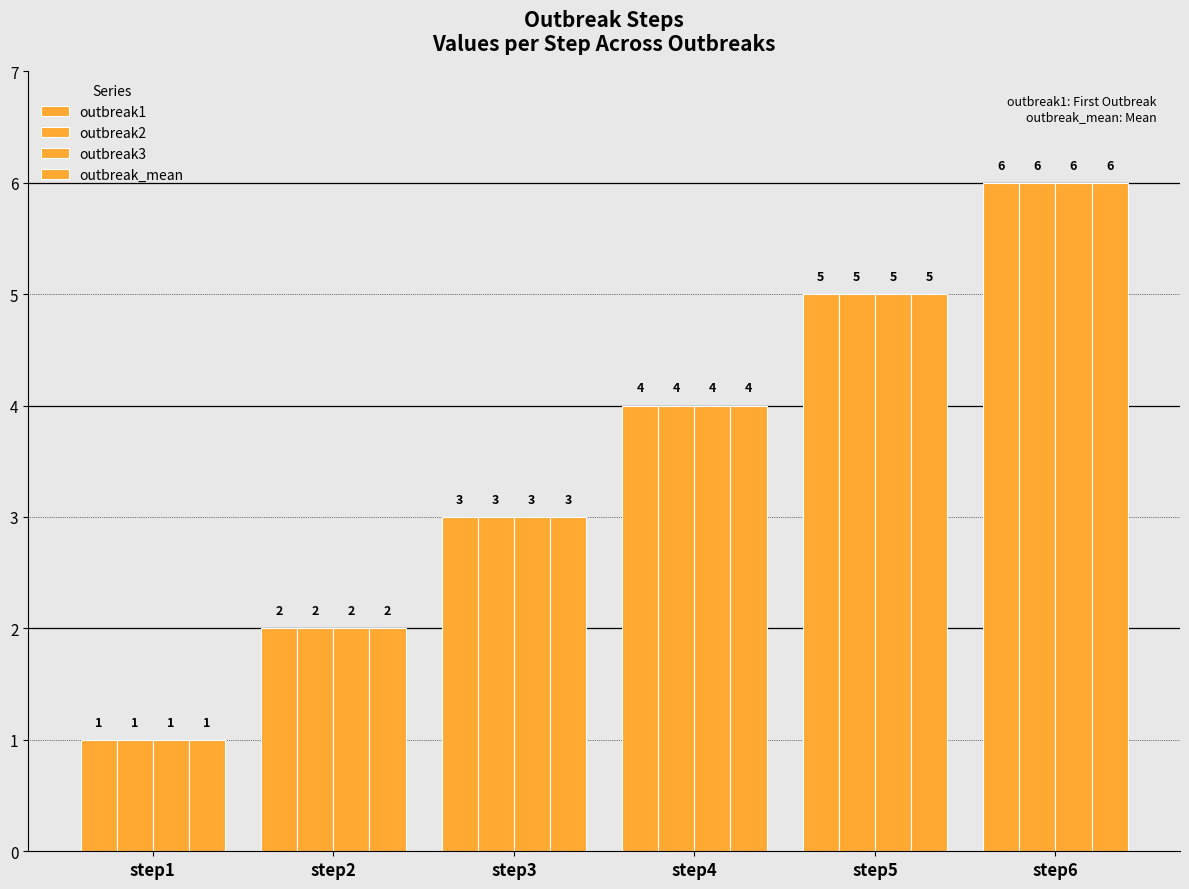

Which category has the lowest value across all series?

step1